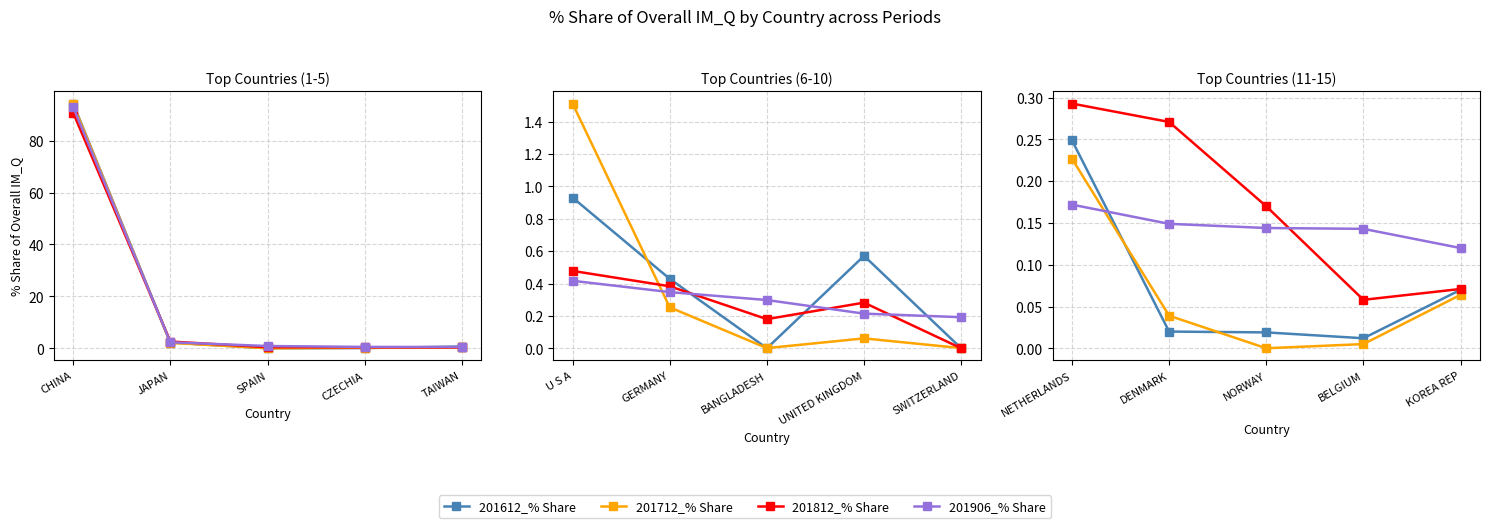

What is the difference between the maximum and minimum values in the 201612_% Share series?

0.2